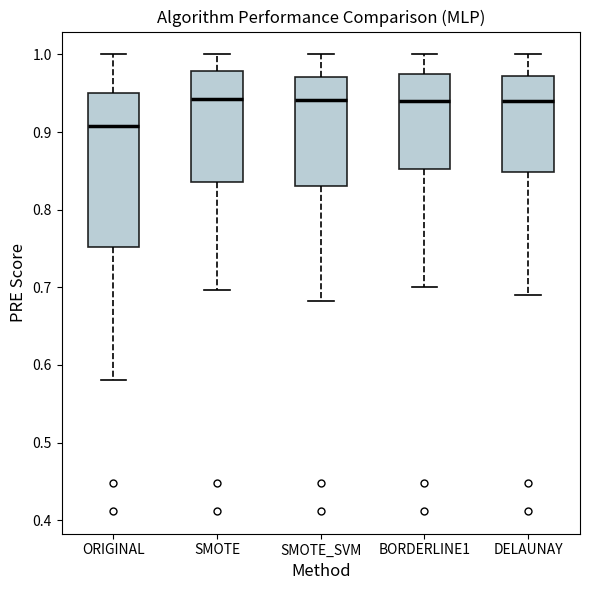

Reading left to right, transcribe this box plot: for each box, give where its median line is, the range the box spans, and where its two whiskers end, as read against the y-axis. The values are not printed on the chart, so give them approximately, as read against the axis.

ORIGINAL: median 0.91, box 0.75 to 0.95, whiskers 0.58 to 1.00
SMOTE: median 0.94, box 0.84 to 0.98, whiskers 0.70 to 1.00
SMOTE_SVM: median 0.94, box 0.83 to 0.97, whiskers 0.68 to 1.00
BORDERLINE1: median 0.94, box 0.85 to 0.97, whiskers 0.70 to 1.00
DELAUNAY: median 0.94, box 0.85 to 0.97, whiskers 0.69 to 1.00